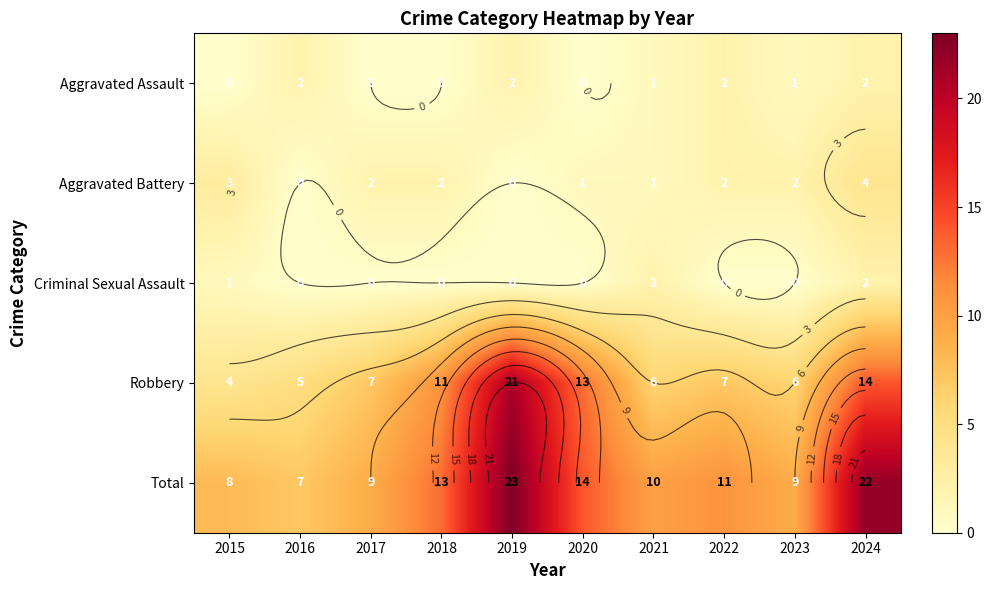

What is the average value of the Aggravated Assault series?

1